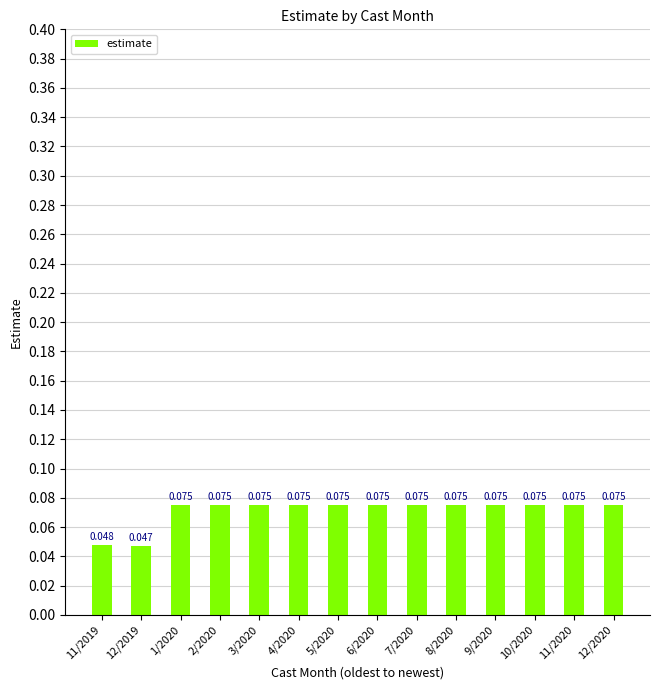

Reading left to right, what are all the values shown in this chart?

11/2019=0.0	12/2019=0.0	1/2020=0.1	2/2020=0.1	3/2020=0.1	4/2020=0.1	5/2020=0.1	6/2020=0.1	7/2020=0.1	8/2020=0.1	9/2020=0.1	10/2020=0.1	11/2020=0.1	12/2020=0.1